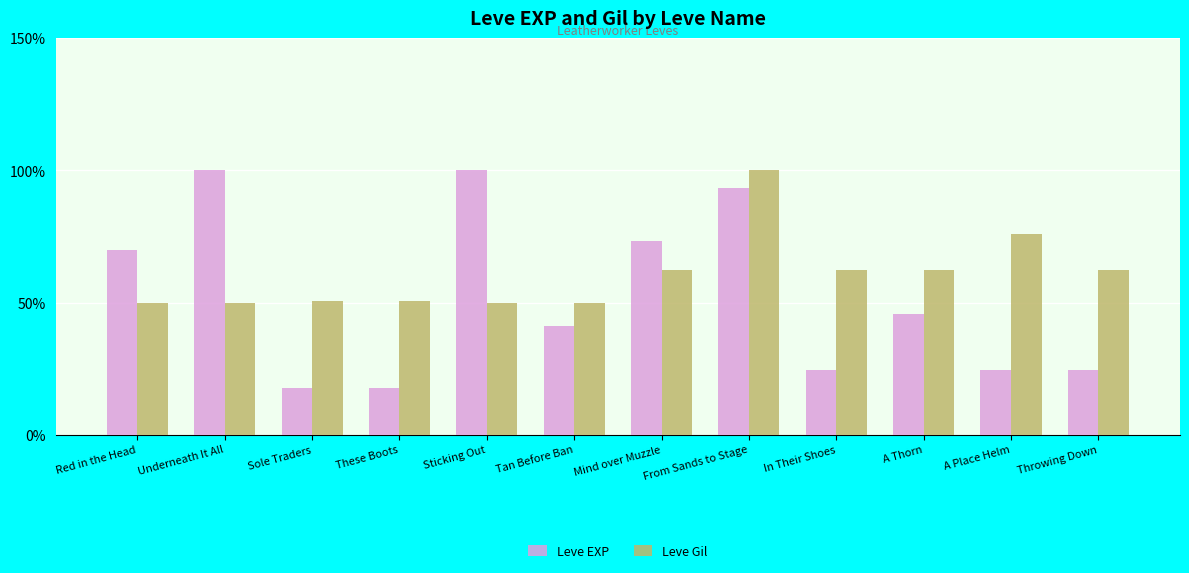

The value of Leve EXP at A Thorn is 45.6. True or false?

True